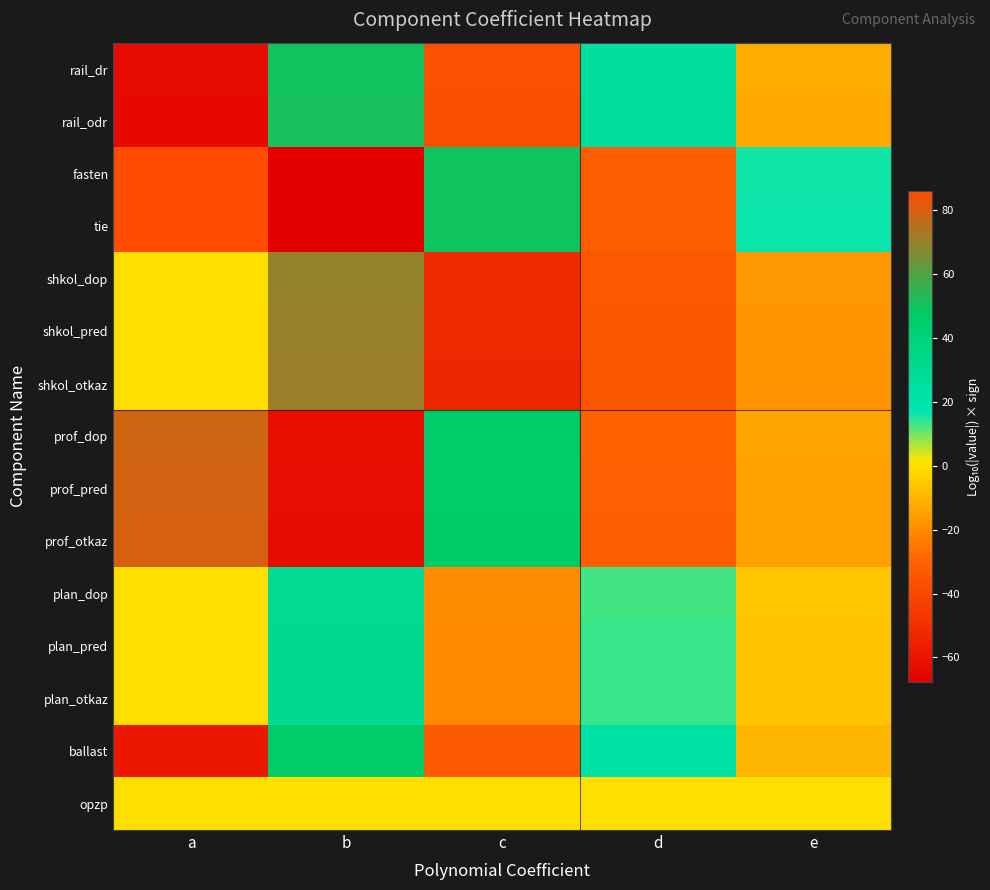

Count the number of data series in this chart.

15